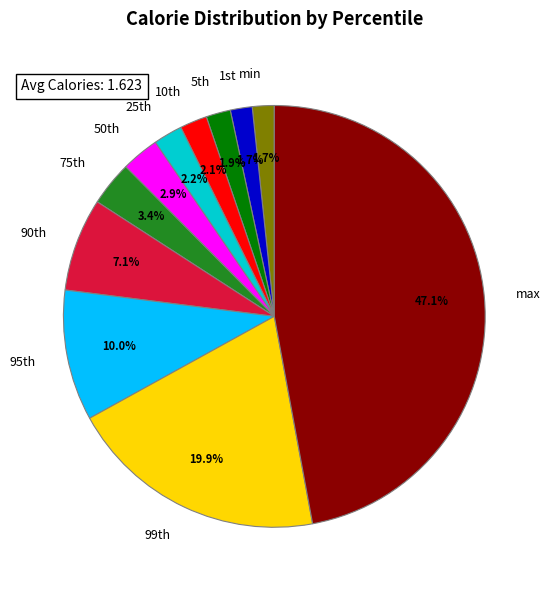

How many slices are in this pie chart?

11